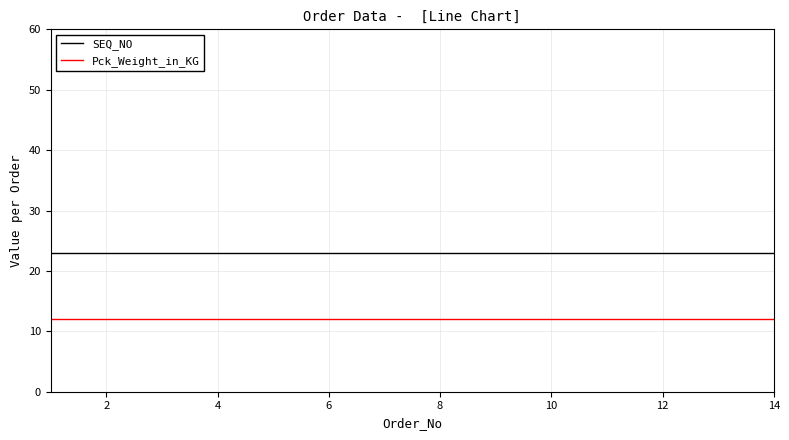

What are all the series names shown in the legend?

SEQ_NO, Pck_Weight_in_KG